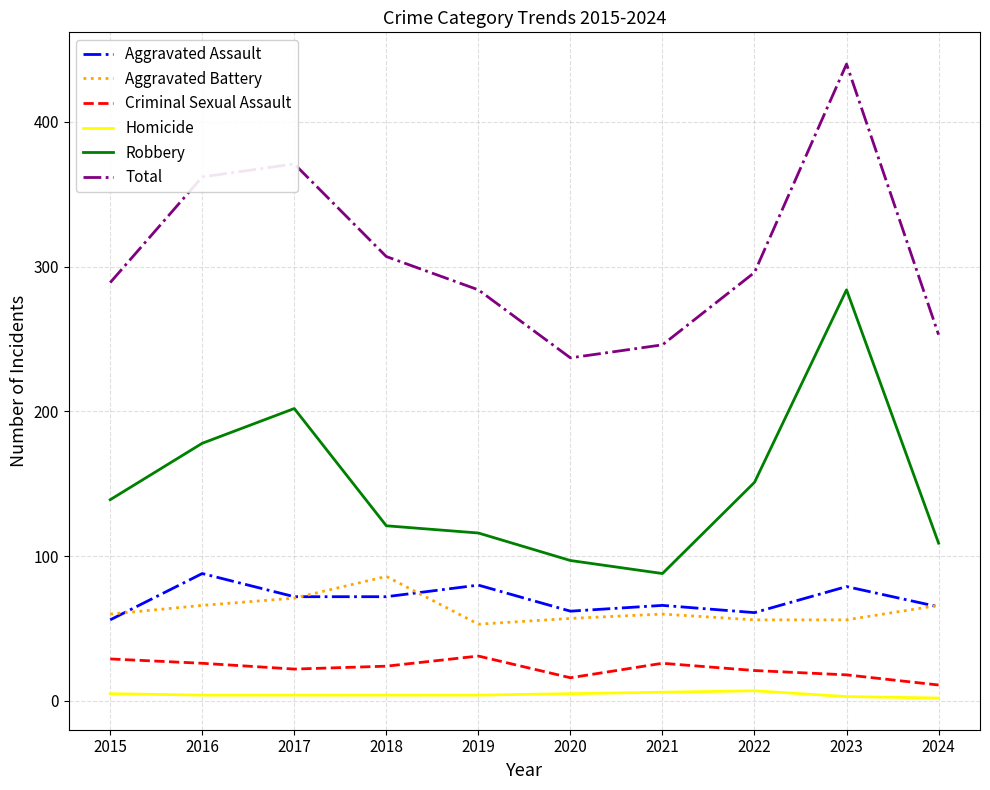

At how many categories does at least one series exceed 123?

10